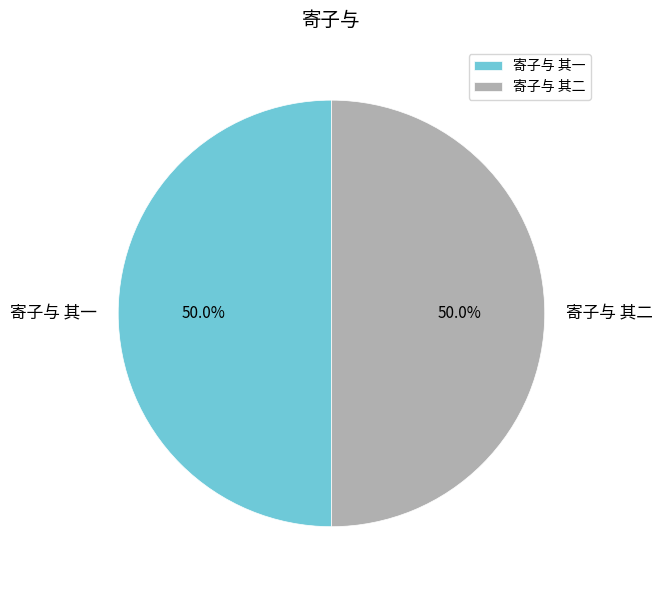

What is the ratio of the value at 寄子与 其二 to the value at 寄子与 其一?

1.0